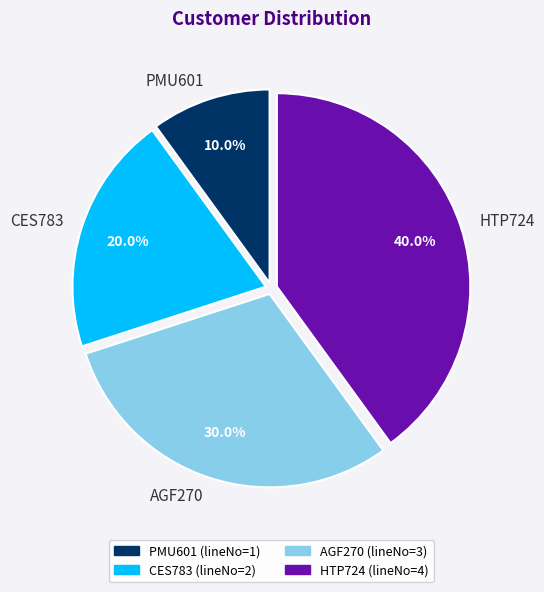

What percentage is the HTP724 slice, to the nearest percent?

40%